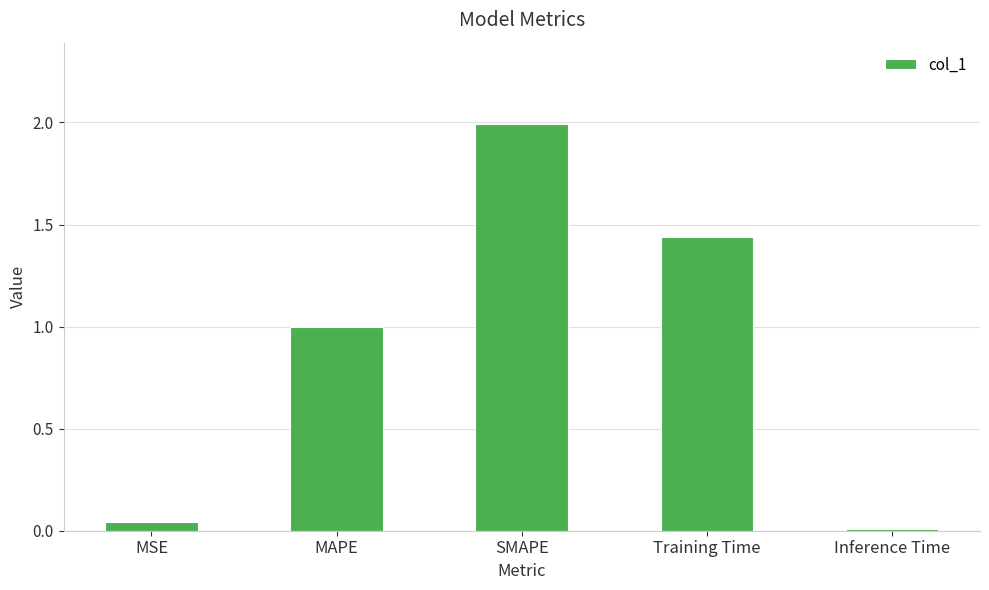

Rank the categories by value from lowest to highest.

Inference Time, MSE, MAPE, Training Time, SMAPE